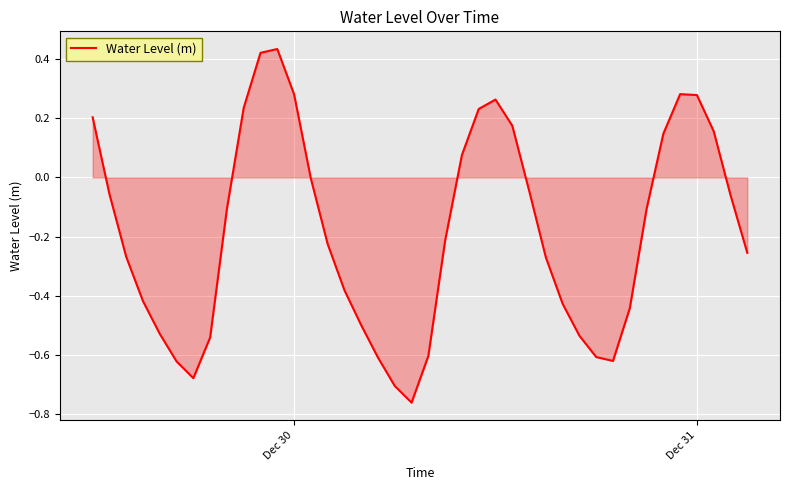

Is this an area chart (filled region under the line)?

Yes